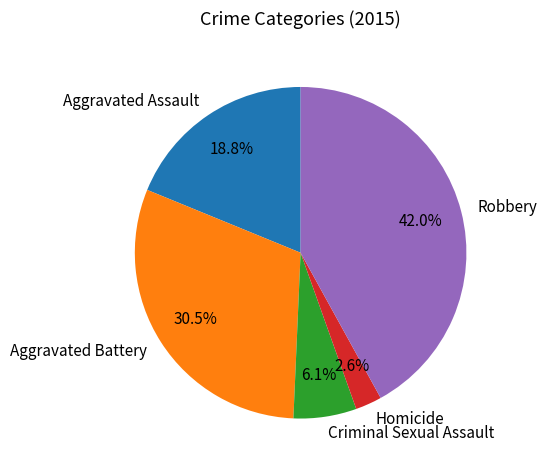

Approximately how many times larger is the value at Homicide compared to Criminal Sexual Assault?

0.4